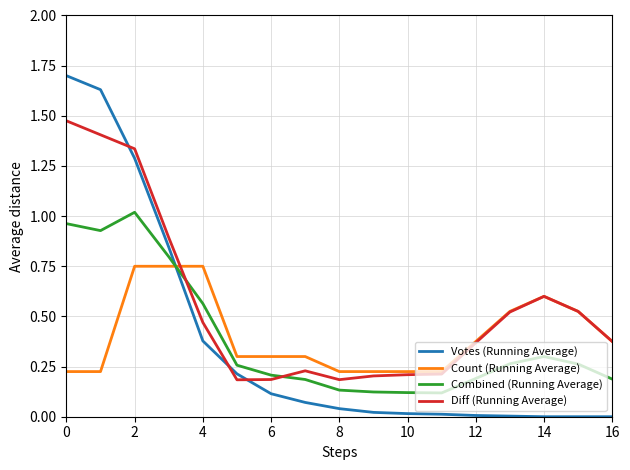

Which series has the largest total across all categories?

Diff (Running Average)